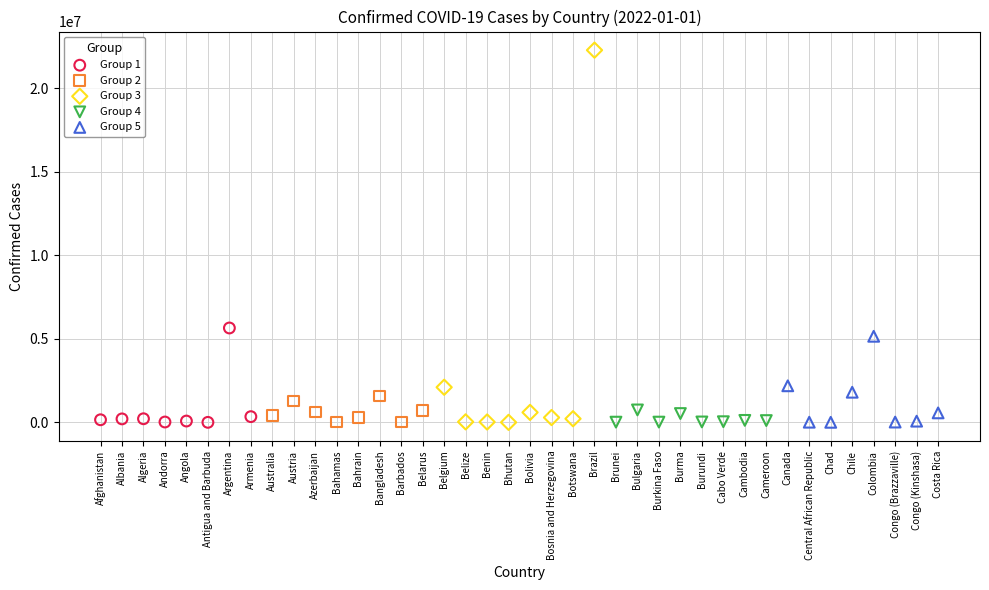

Which series contains the highest Y value?

Group 3